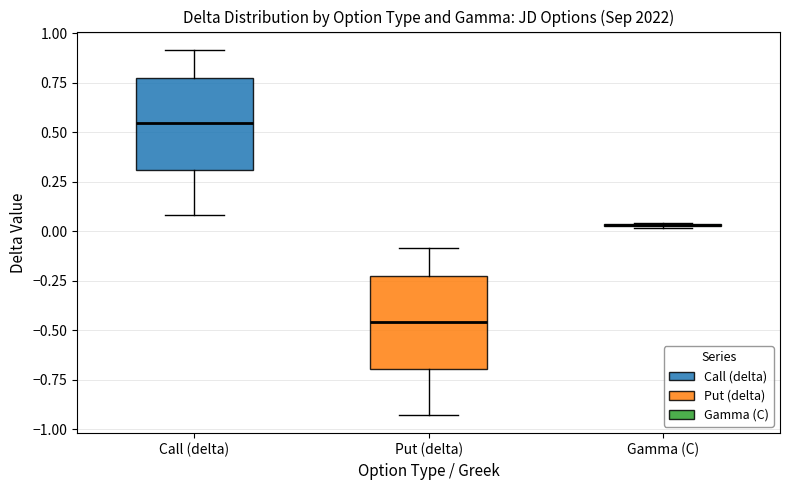

Where is the upper edge of the box for Gamma (C) on the y-axis? The values are not printed on the chart, so give them approximately, as read against the axis.

0.05